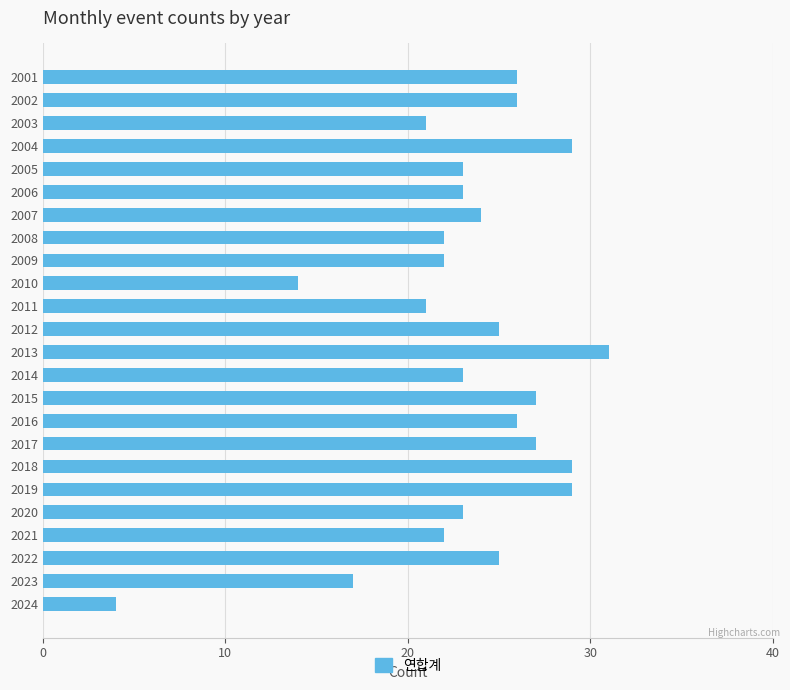

What is the value of the 9th bar from the top?

22